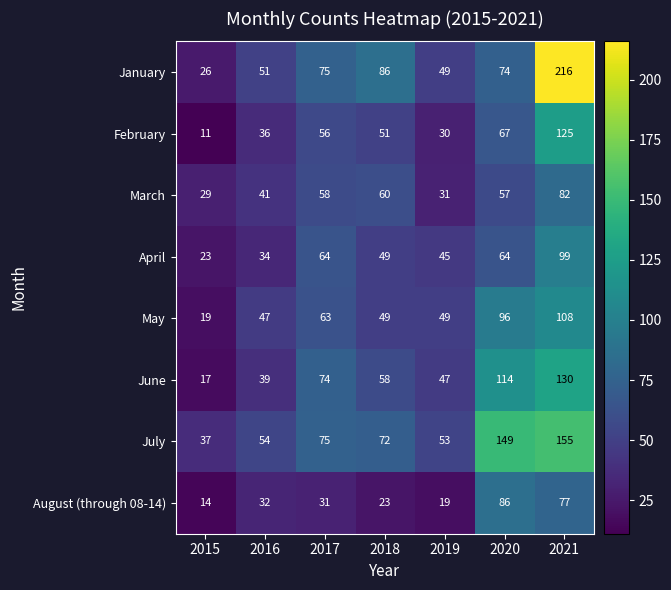

What value does the March series have at 2021, to the nearest 10?

80